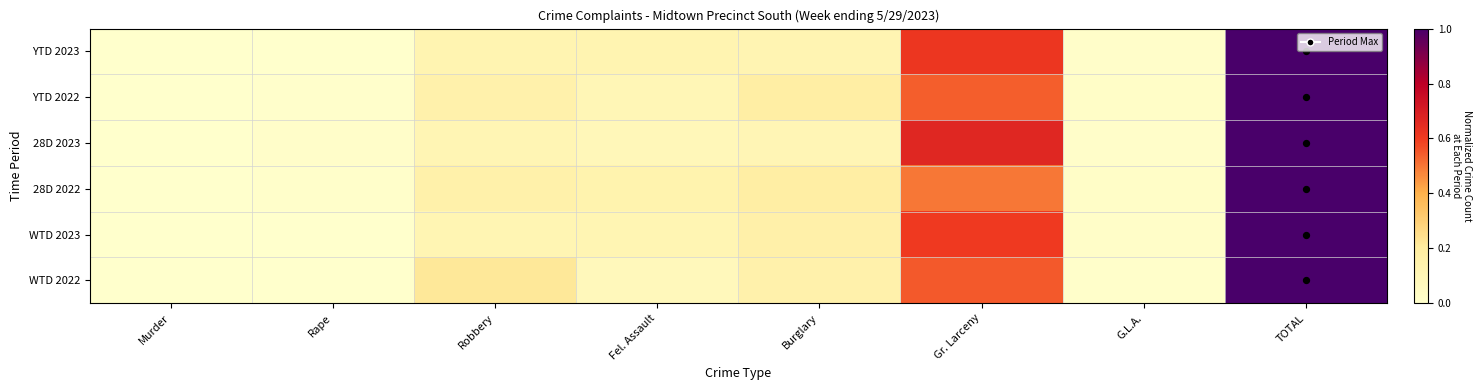

Reading right to left, transcribe all the data shown in this chart.

YTD 2023: TOTAL=1.0	G.L.A.=0.0	Gr. Larceny=0.6	Burglary=0.1	Fel. Assault=0.1	Robbery=0.1	Rape=0.0	Murder=0.0
YTD 2022: TOTAL=1.0	G.L.A.=0.0	Gr. Larceny=0.5	Burglary=0.2	Fel. Assault=0.1	Robbery=0.2	Rape=0.0	Murder=0.0
28D 2023: TOTAL=1.0	G.L.A.=0.0	Gr. Larceny=0.7	Burglary=0.1	Fel. Assault=0.1	Robbery=0.1	Rape=0.0	Murder=0.0
28D 2022: TOTAL=1.0	G.L.A.=0.0	Gr. Larceny=0.5	Burglary=0.2	Fel. Assault=0.1	Robbery=0.2	Rape=0.0	Murder=0.0
WTD 2023: TOTAL=1.0	G.L.A.=0.0	Gr. Larceny=0.6	Burglary=0.2	Fel. Assault=0.1	Robbery=0.1	Rape=0.0	Murder=0.0
WTD 2022: TOTAL=1.0	G.L.A.=0.0	Gr. Larceny=0.5	Burglary=0.2	Fel. Assault=0.1	Robbery=0.2	Rape=0.0	Murder=0.0